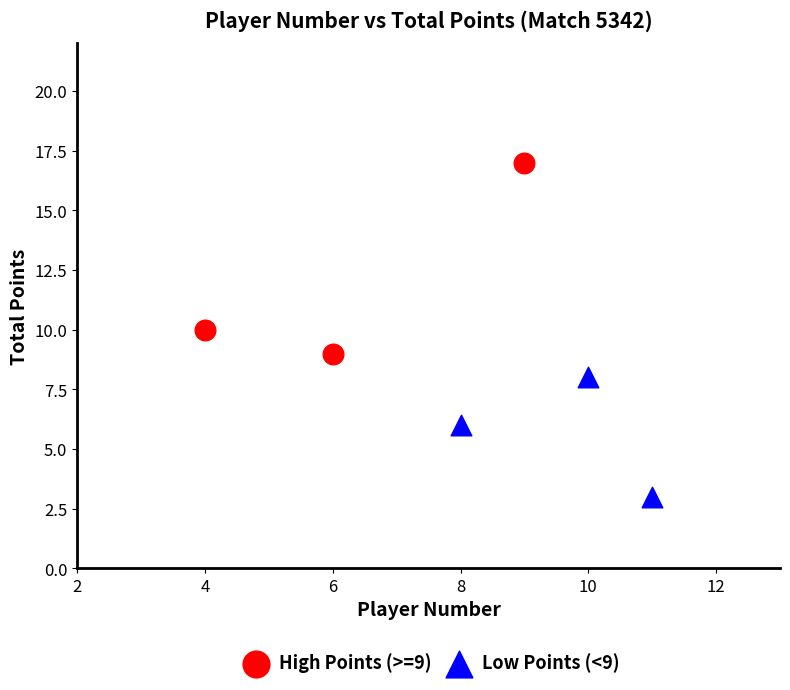

Which series contains the highest Y value?

High Points (>=9)